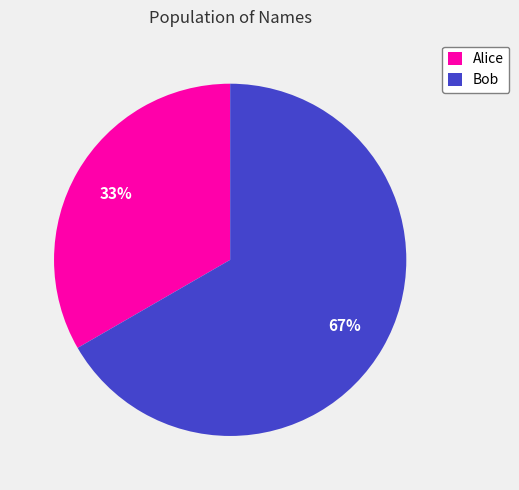

Approximately how many times larger is the value at Bob compared to Alice?

2.0